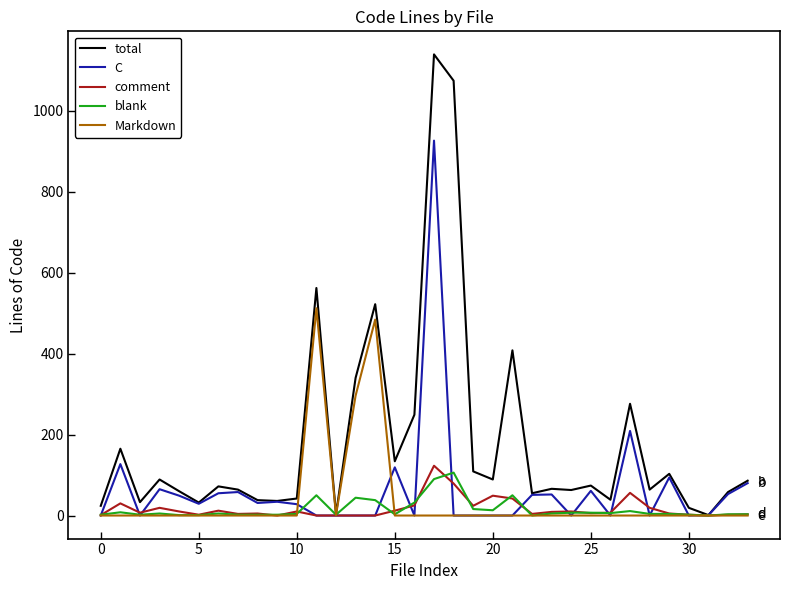

What is the sum of all Markdown values?

1293